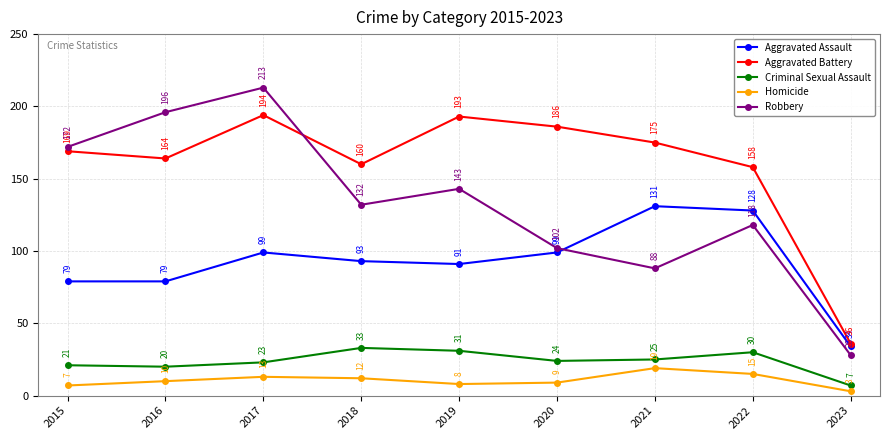

What is the value of the Aggravated Assault point at the 6th from the left?

99